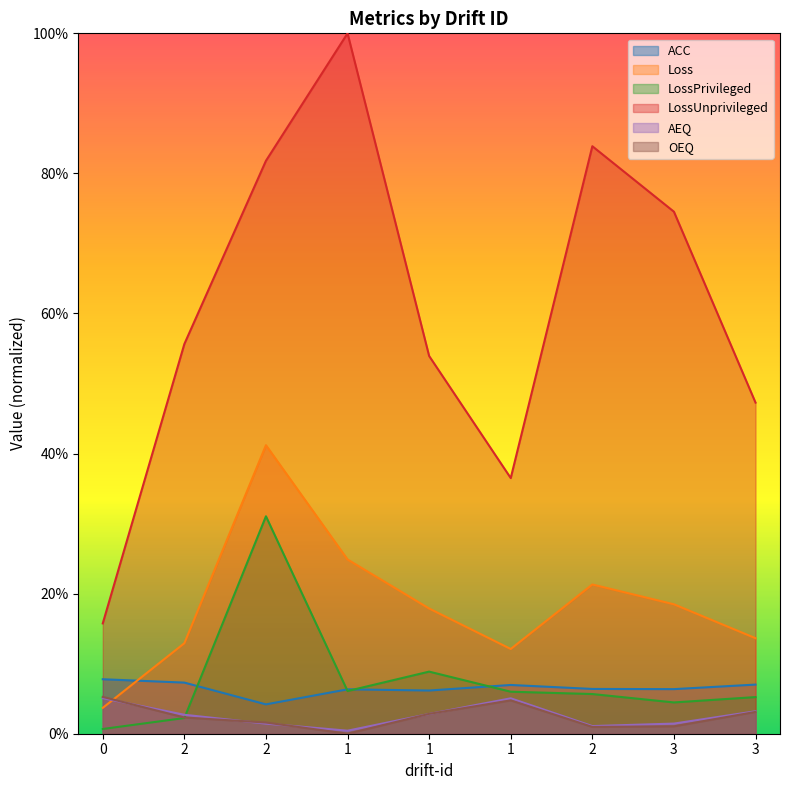

Between 3 and 2, which is larger?

3